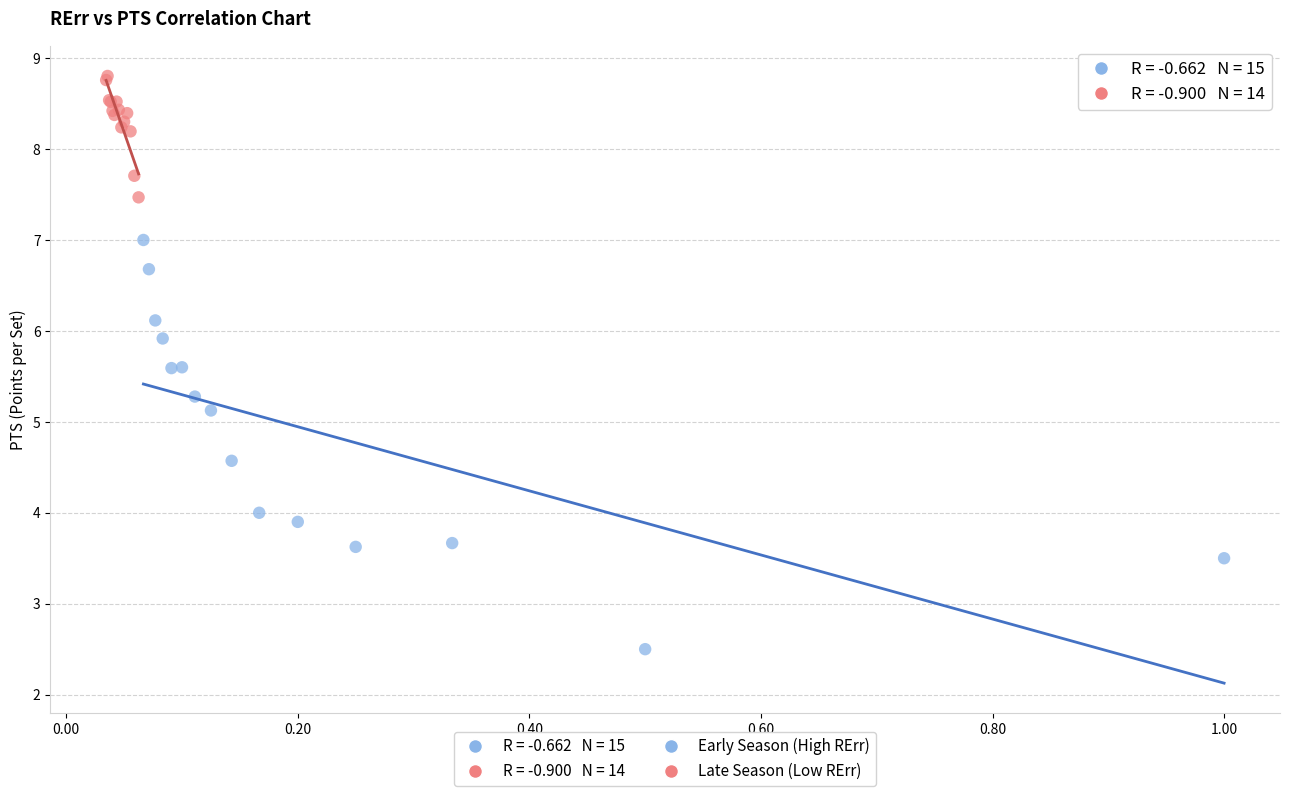

Which series has the widest spread of Y values?

Early Season (High RErr)